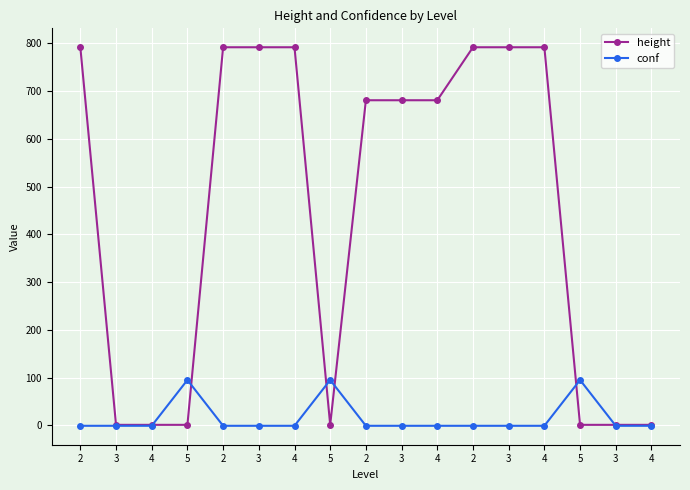

True or false: conf has a value of 95 at 5.

True